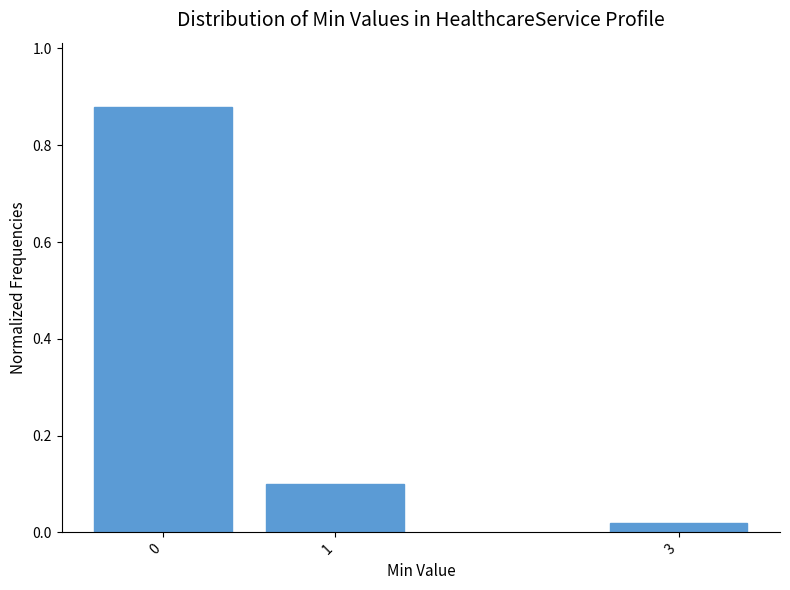

Which label corresponds to the smallest value in the chart?

3